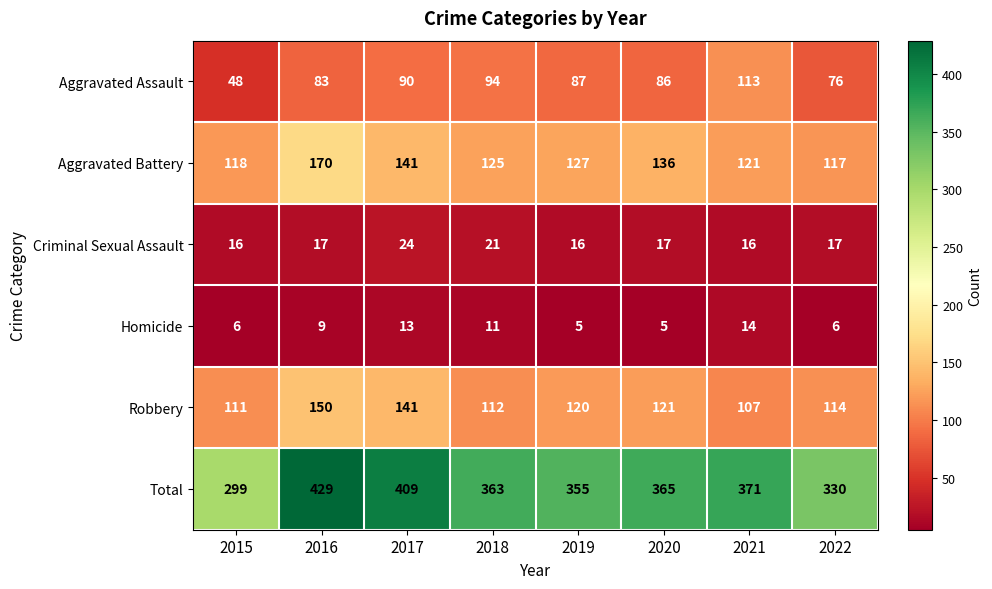

Which series has the largest total across all categories?

Total